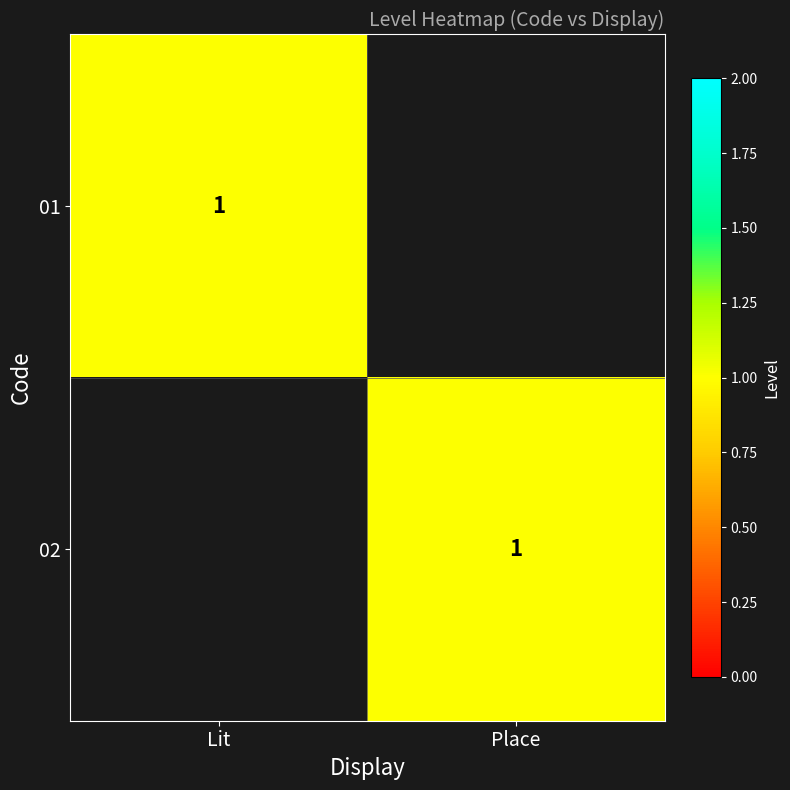

The 02 series shows 1 at Place. True or false?

True